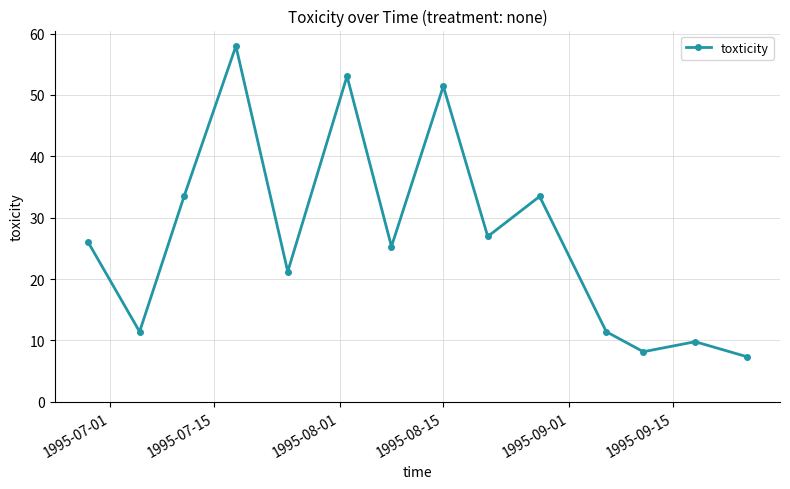

What is the smallest value displayed?

7.3